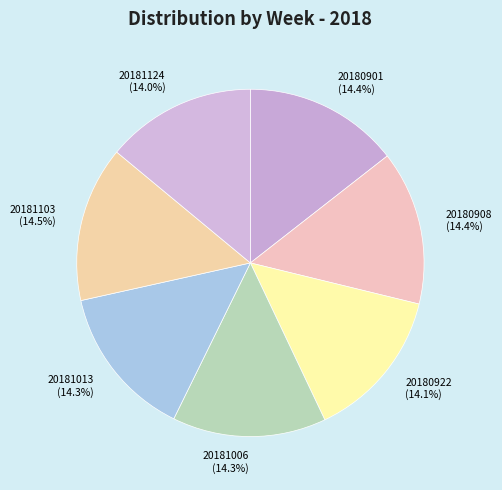

Approximately how many times larger is the value at 20181013 (14.3%) compared to 20180922 (14.1%)?

1.0